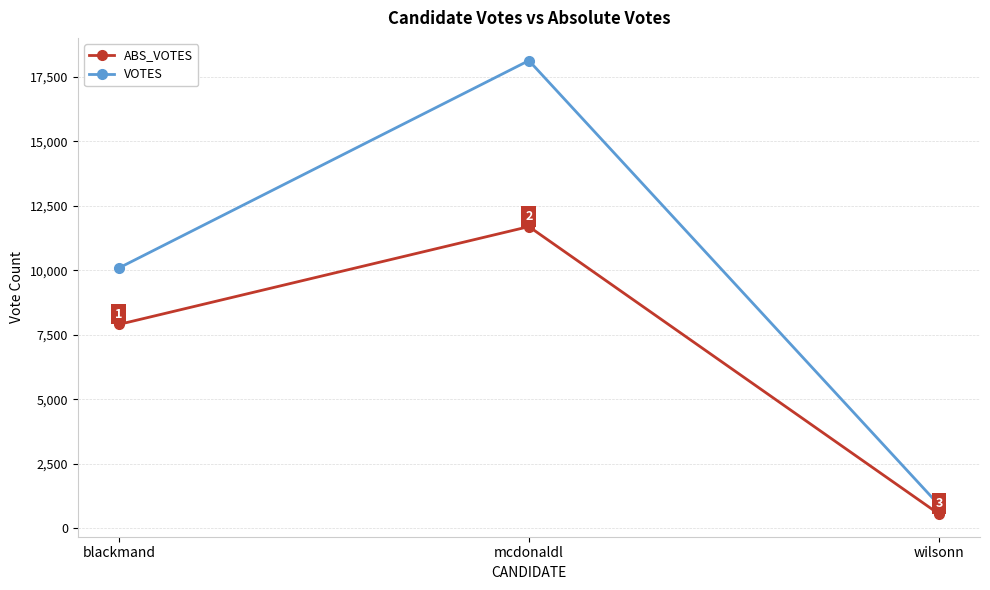

Rank the series by their maximum value, from highest to lowest.

VOTES, ABS_VOTES